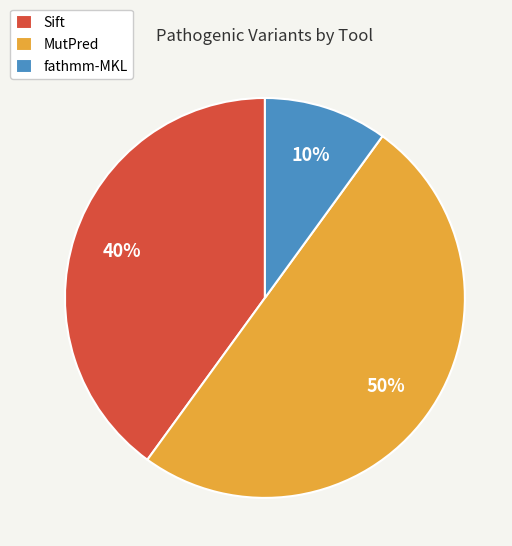

To the nearest percent, what is the average slice percentage?

33%